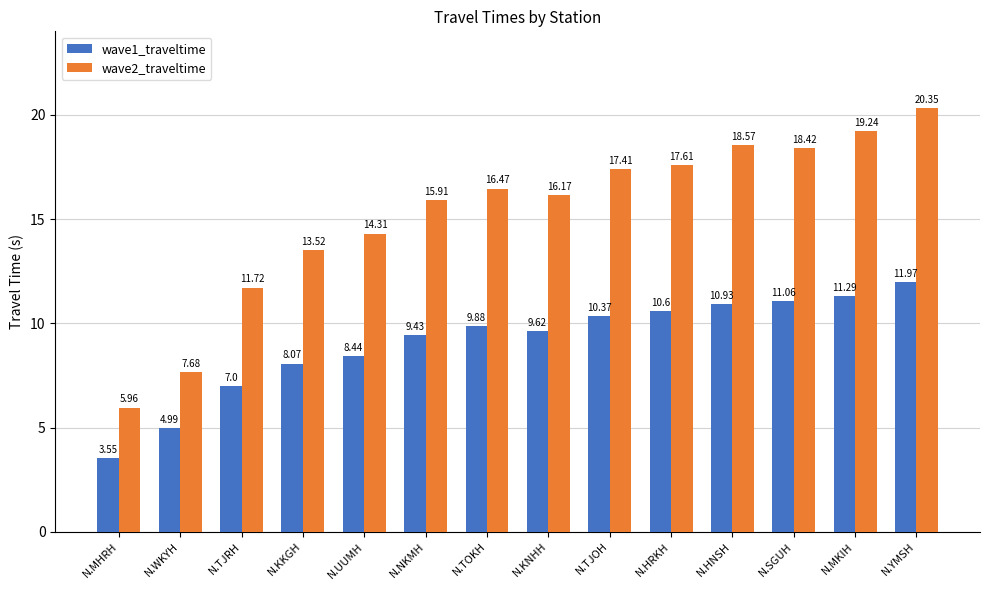

Is it true that wave2_traveltime equals 17.6 at N.HRKH?

True